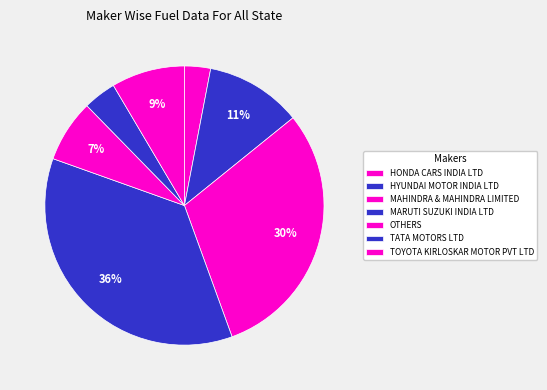

To the nearest percent, what portion does MARUTI SUZUKI INDIA LTD represent?

36%